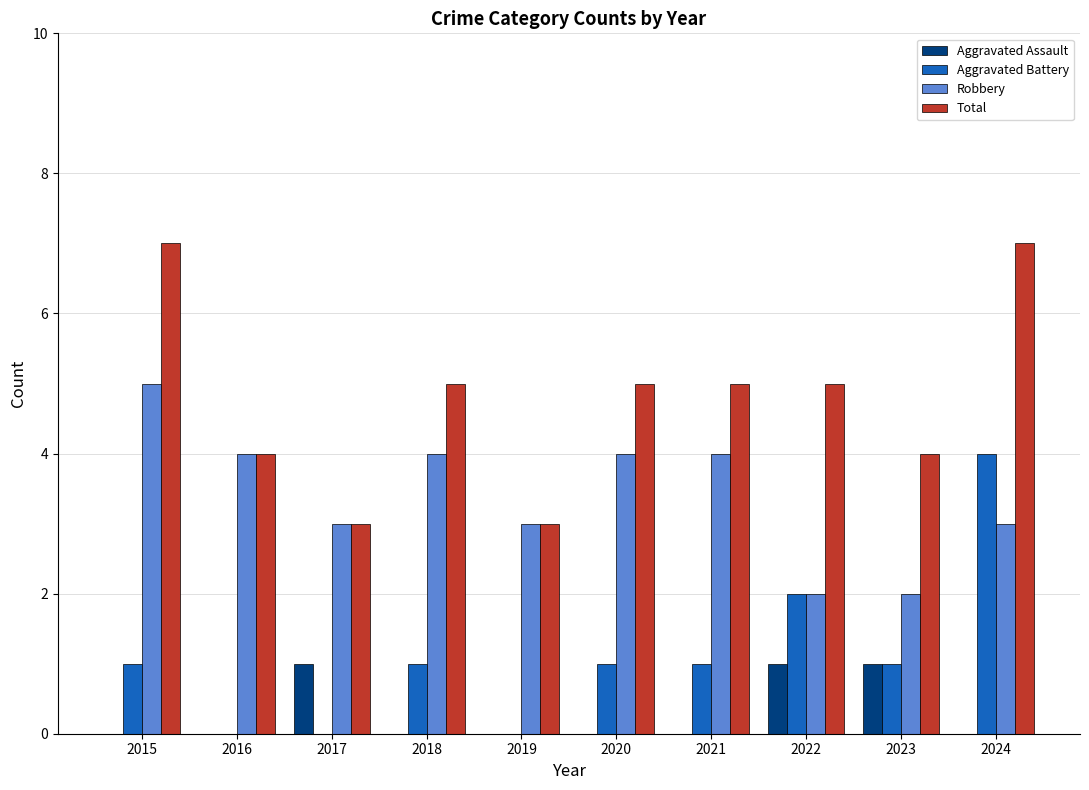

What is the highest value of the Robbery series?

5